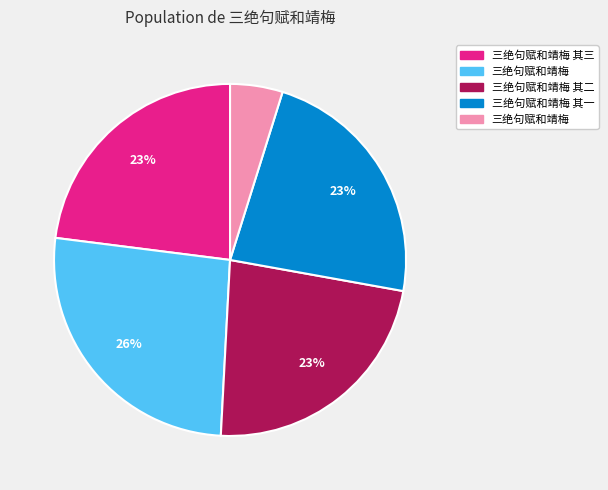

Is there a majority slice in this chart?

No